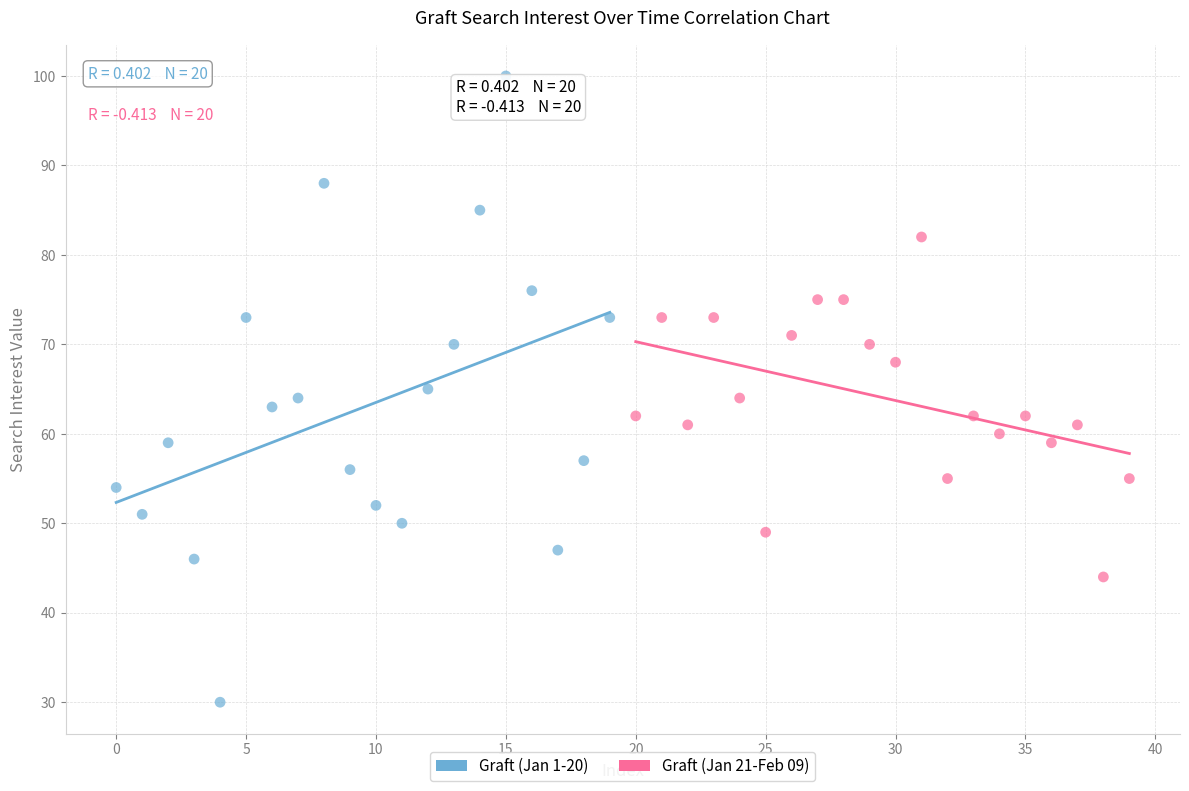

Which series has the largest Y range (max minus min)?

Graft (Jan 1-20)